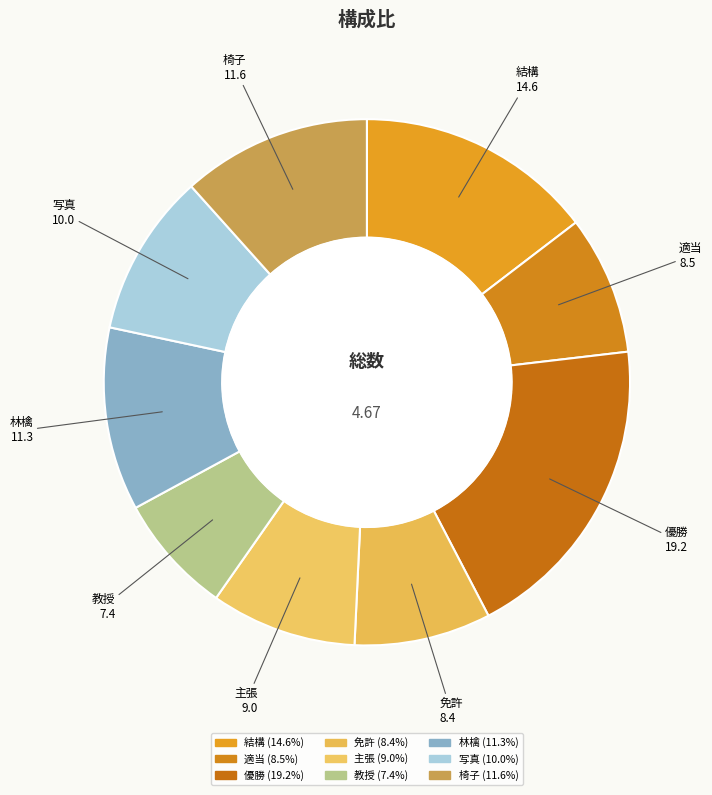

To the nearest percent, what is the combined percentage of 主張 and 優勝?

28%